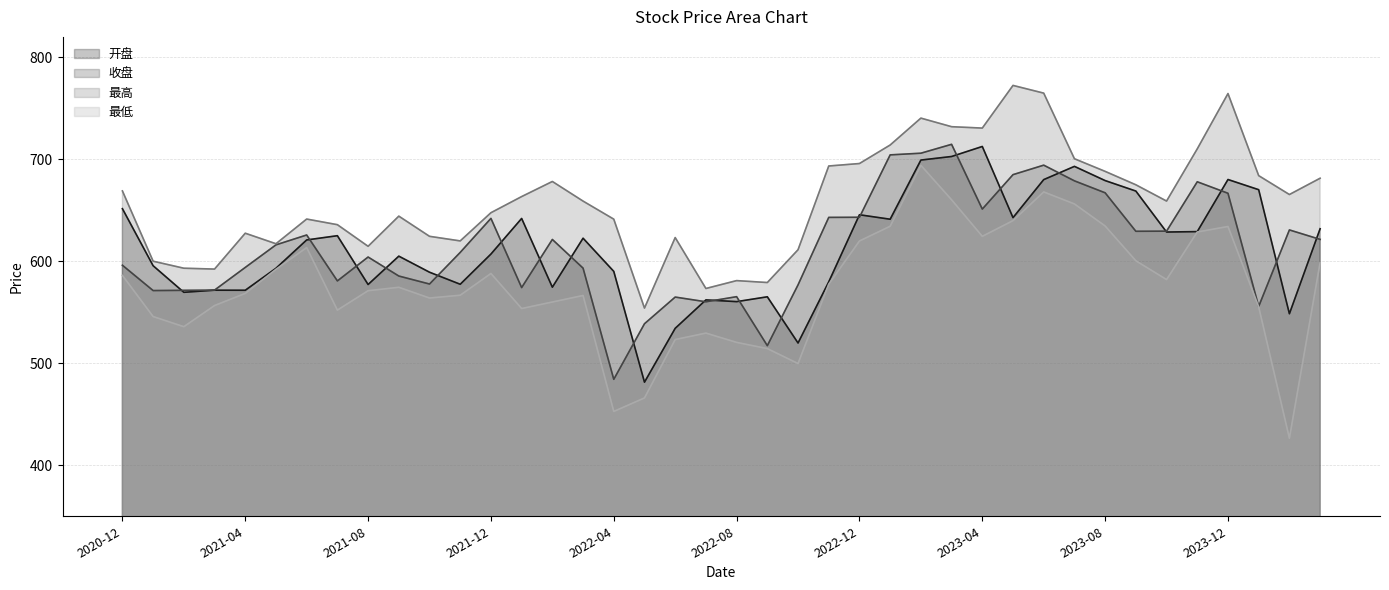

Which series has the widest spread of values?

最低